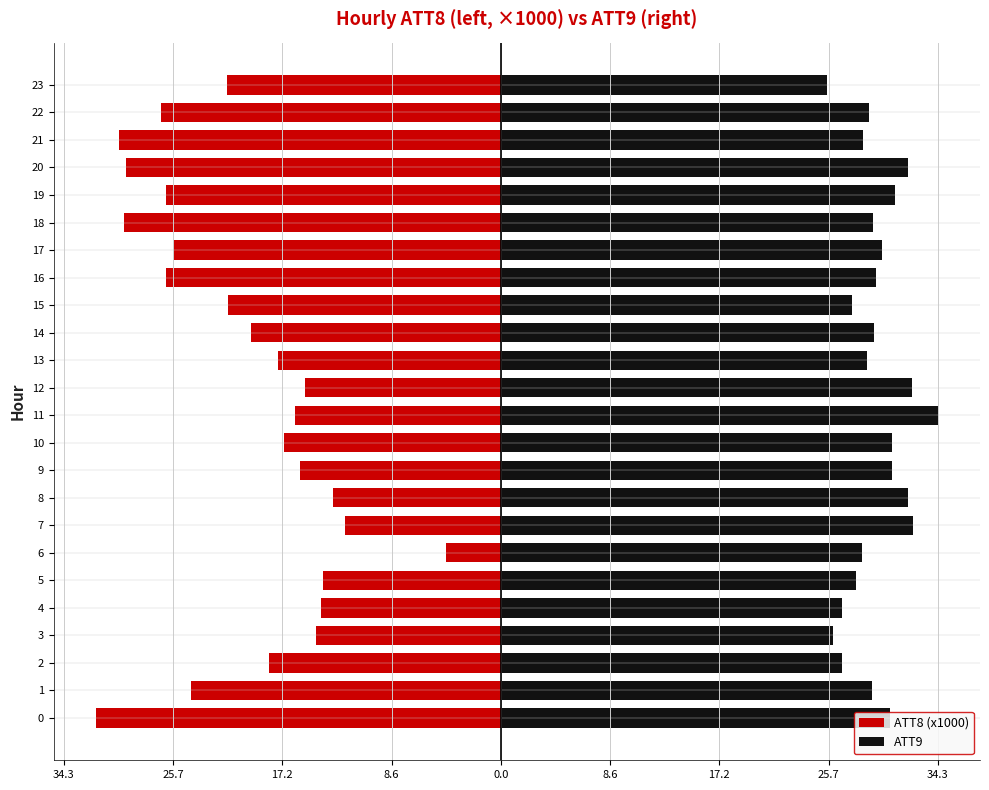

Between 0 and 9, which is larger?

9